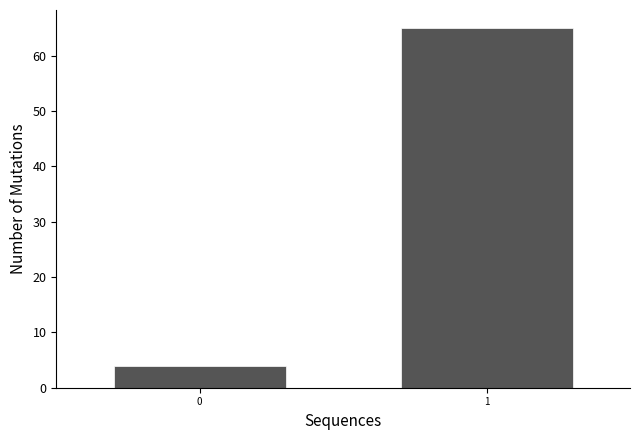

Reading right to left, transcribe all the data shown in this chart.

65	4